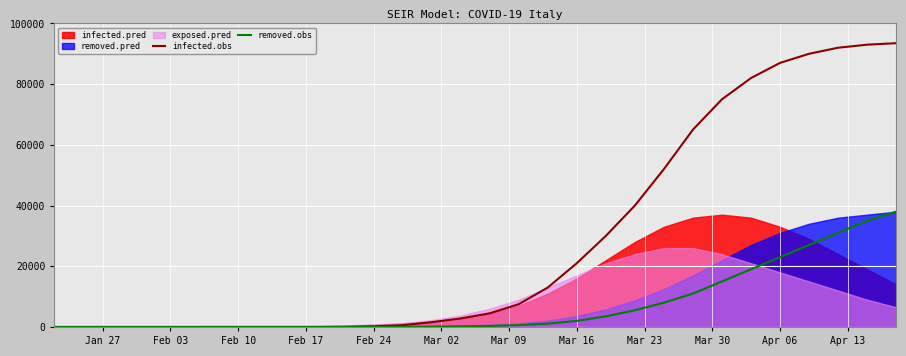

Which series has the largest range (max minus min)?

infected.obs